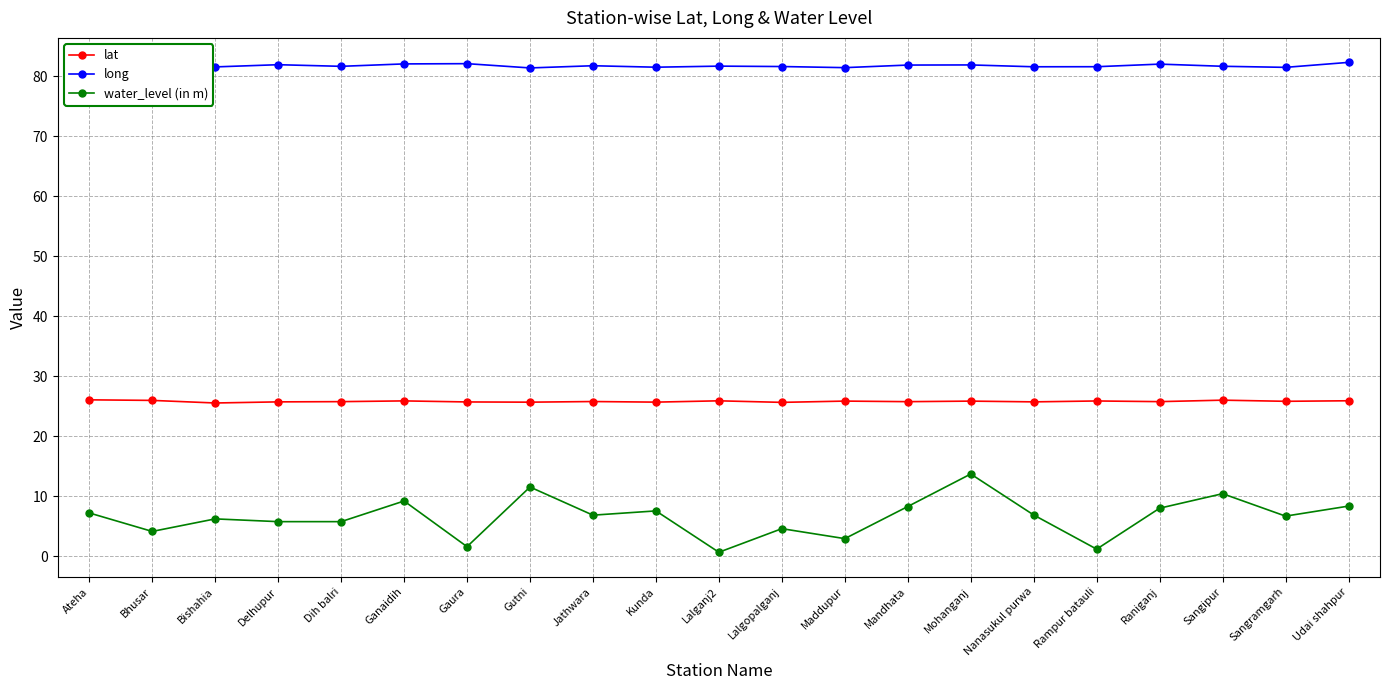

True or false: lat has more than 2 interior local peaks.

True